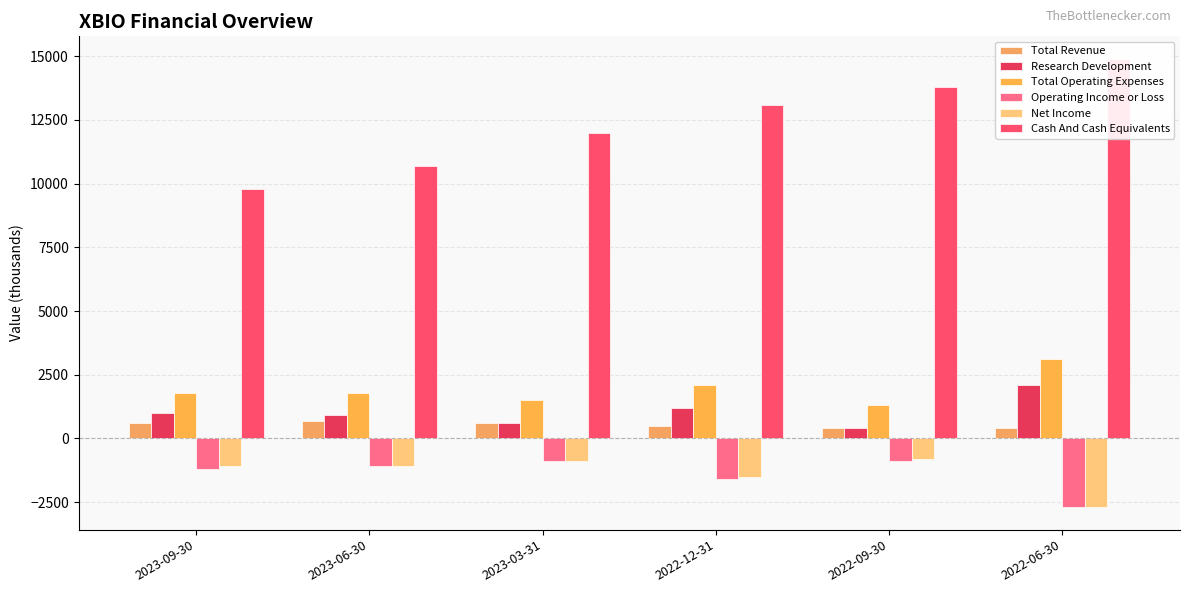

What is the difference between the Research Development values at 2023-03-31 and 2022-12-31?

600